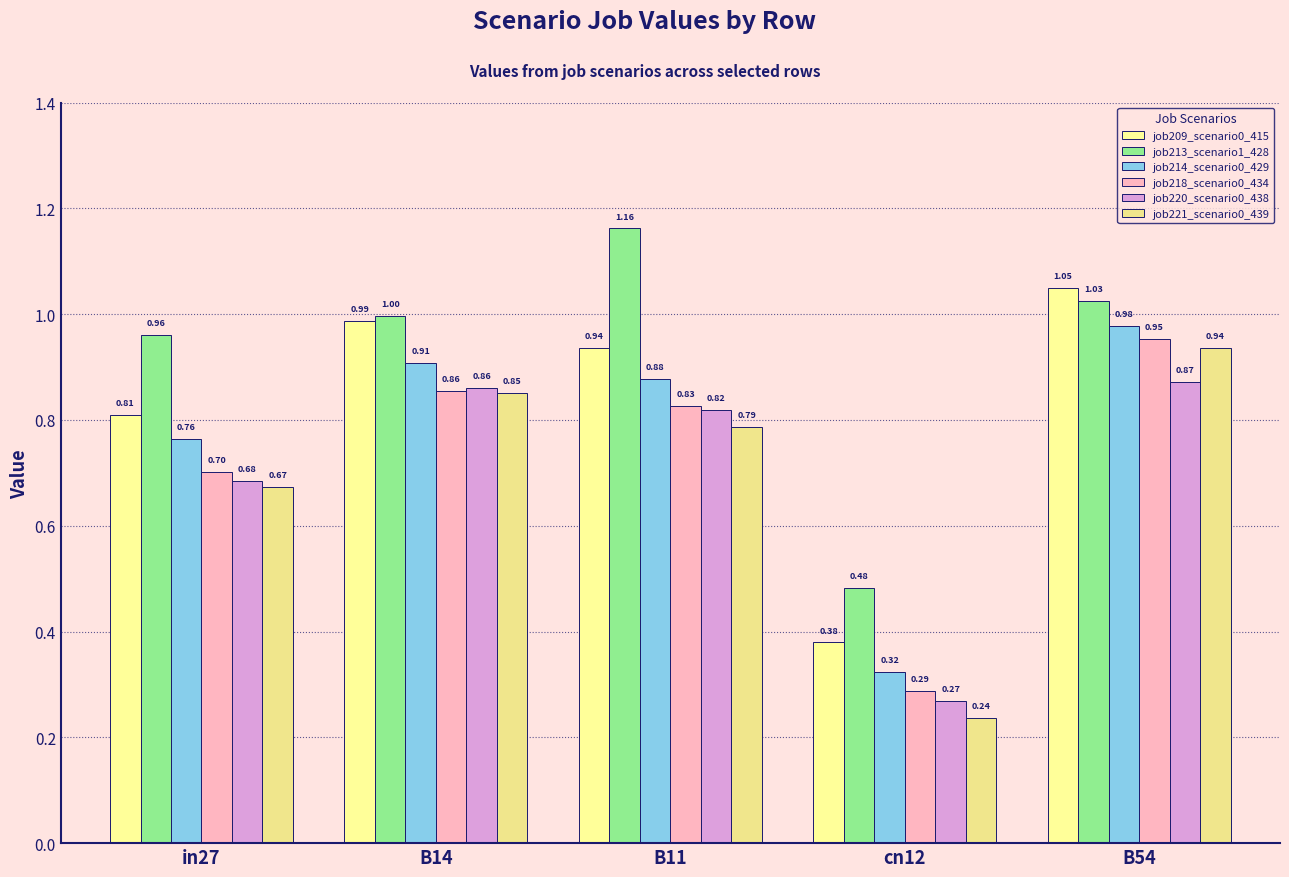

At which label does job214_scenario0_429 reach its peak?

B54